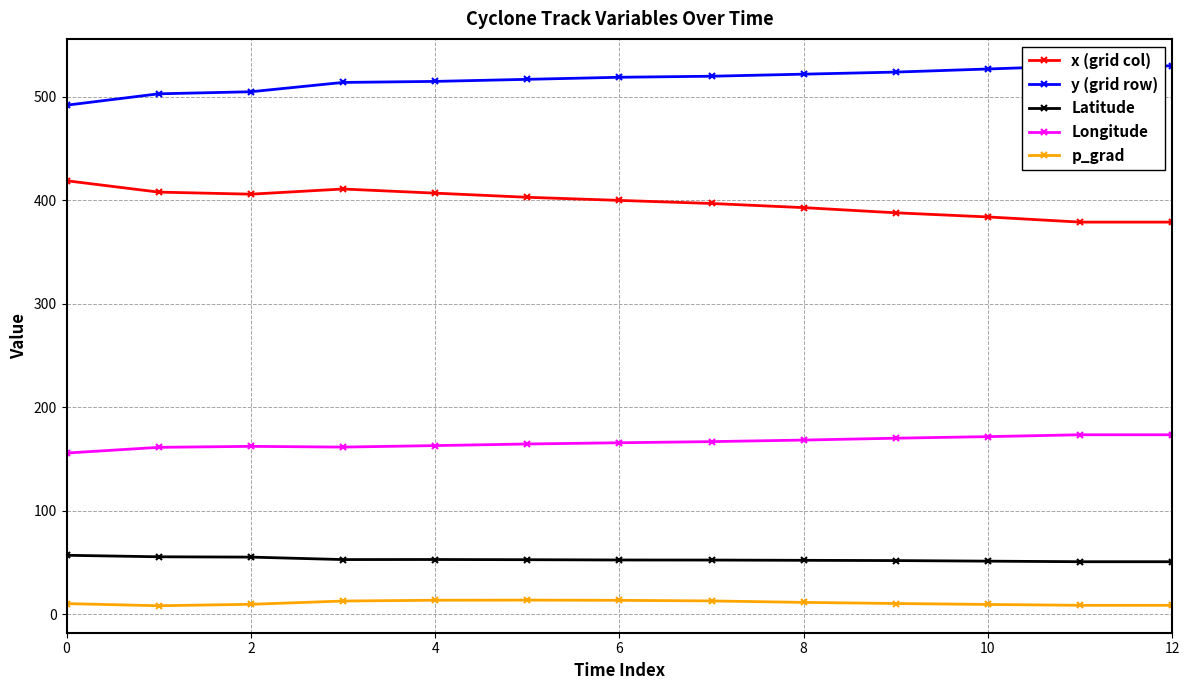

The value of Latitude at 0 is 57.0. True or false?

True